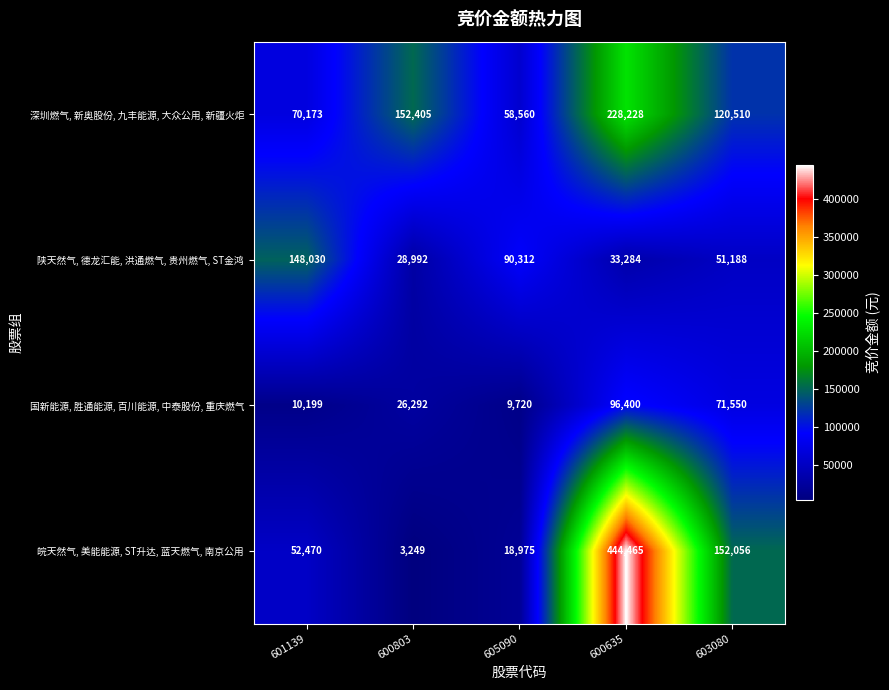

The 陕天然气, 德龙汇能, 洪通燃气, 贵州燃气, ST金鸿 series shows 49196 at 601139. True or false?

False